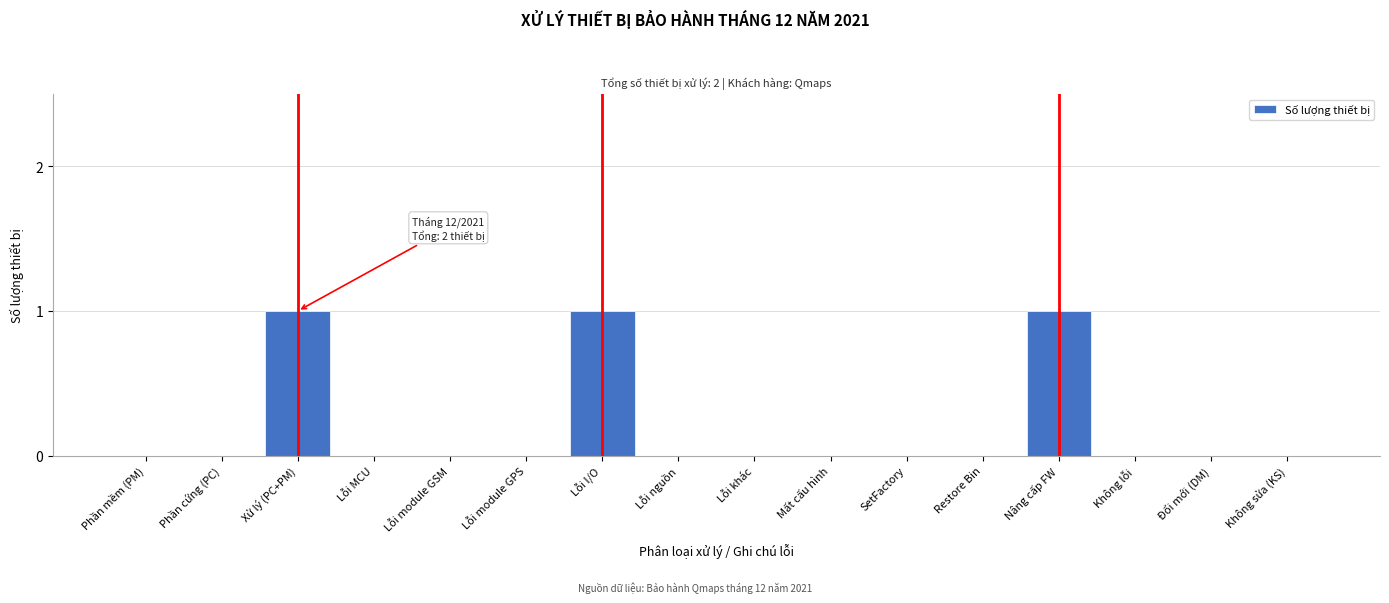

Reading left to right, list all the values displayed in this chart.

Phần mềm (PM)=0	Phần cứng (PC)=0	Xử lý (PC+PM)=1	Lỗi MCU=0	Lỗi module GSM=0	Lỗi module GPS=0	Lỗi I/O=1	Lỗi nguồn=0	Lỗi khác=0	Mất cấu hình=0	SetFactory=0	Restore Bin=0	Nâng cấp FW=1	Không lỗi=0	Đổi mới (DM)=0	Không sửa (KS)=0